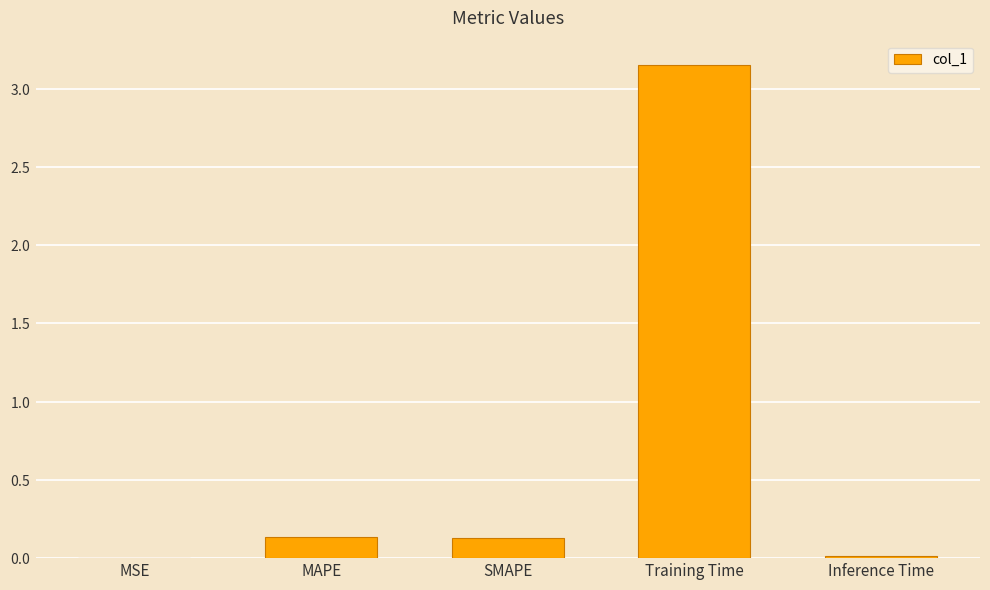

Are the bars horizontal?

No